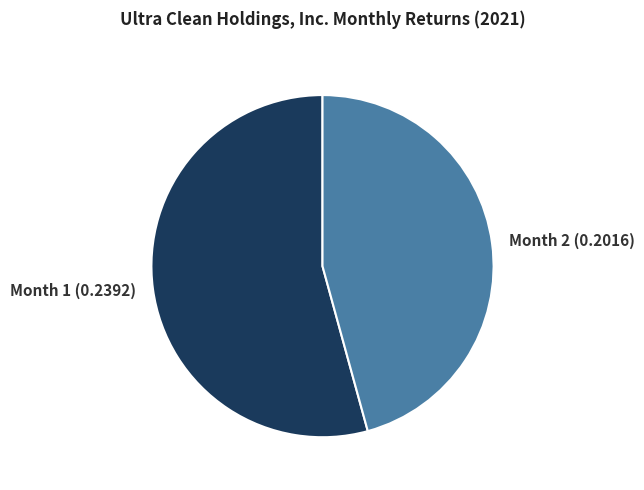

What is the largest slice in the pie chart?

Month 1 (0.2392)